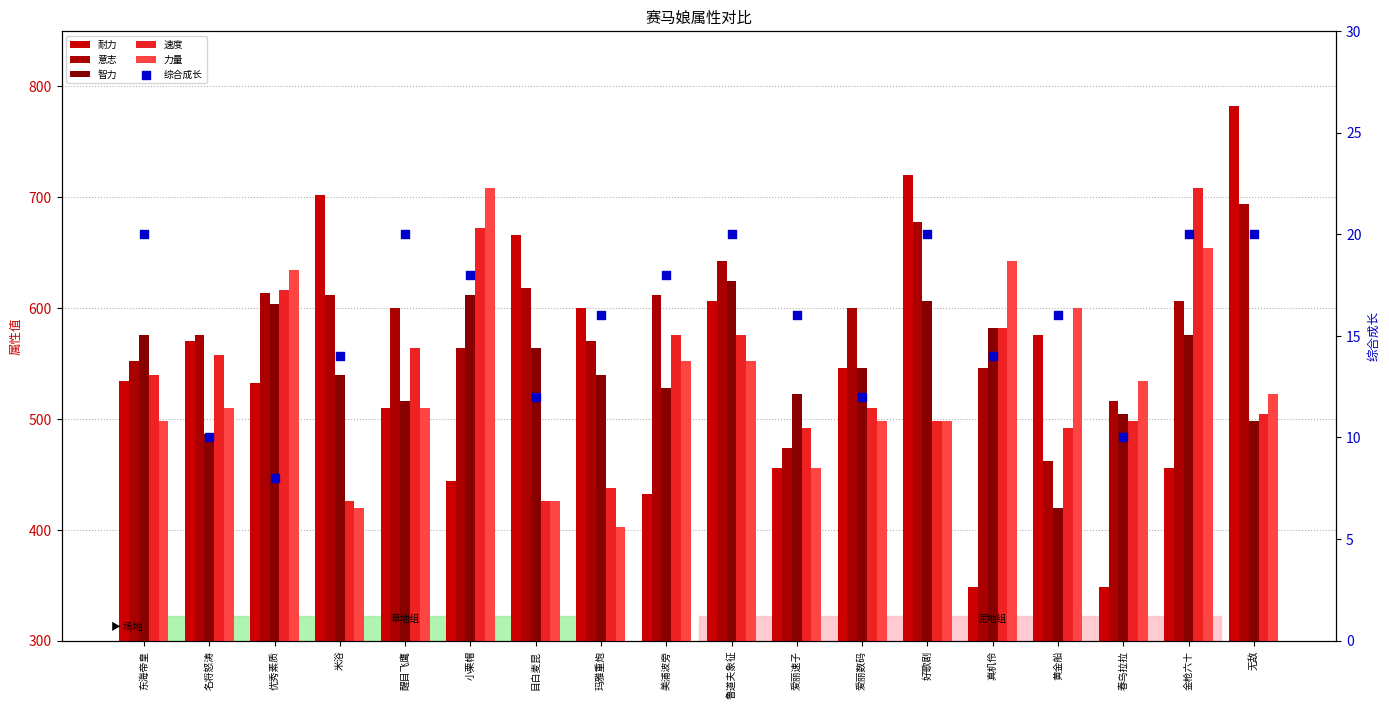

What is the total value across all series at 名将怒涛?

2710